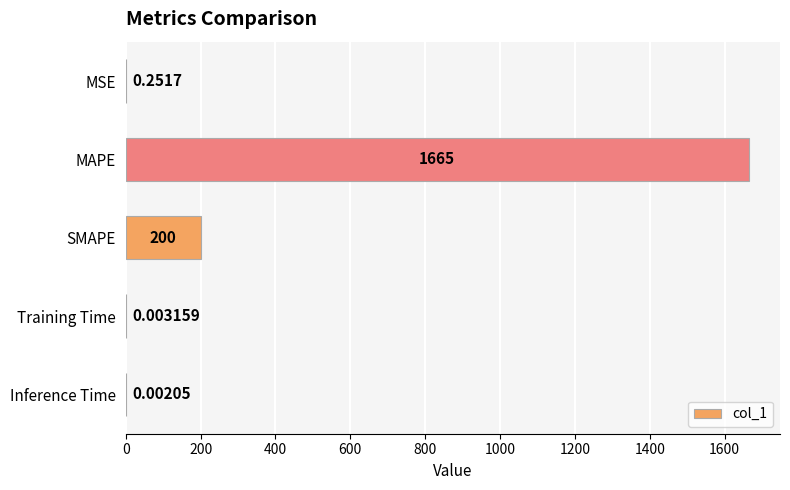

Between MSE and MAPE, which is larger?

MAPE